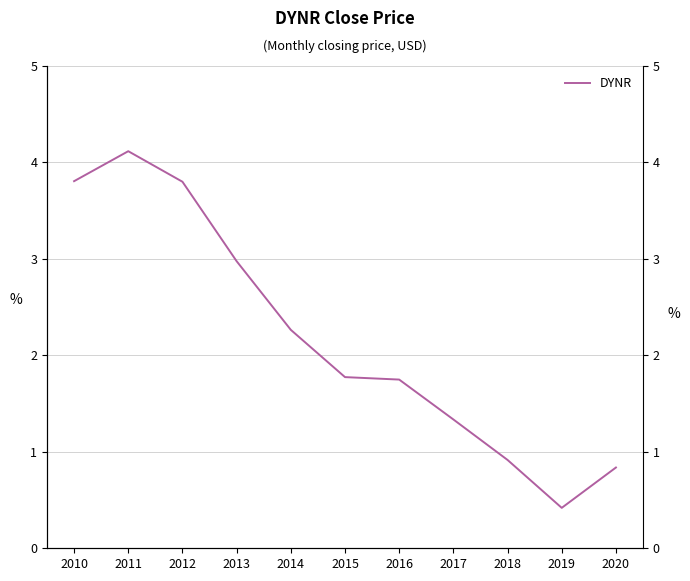

Where is the first local maximum?

2011